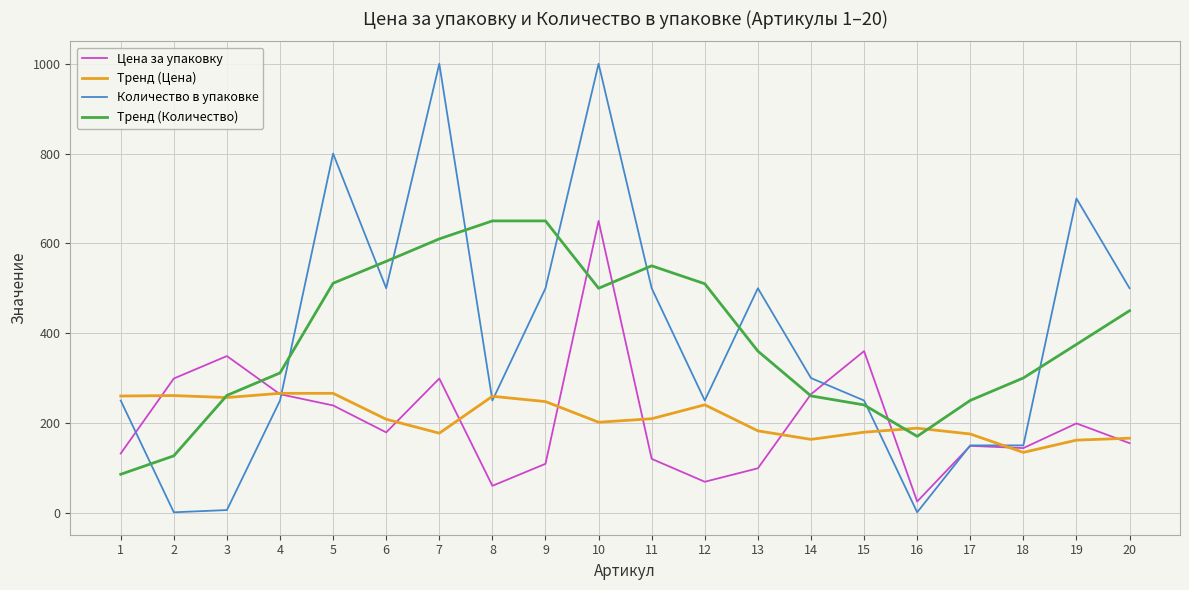

Is the value of Количество в упаковке at 9 greater than the value of Цена за упаковку at 12?

Yes